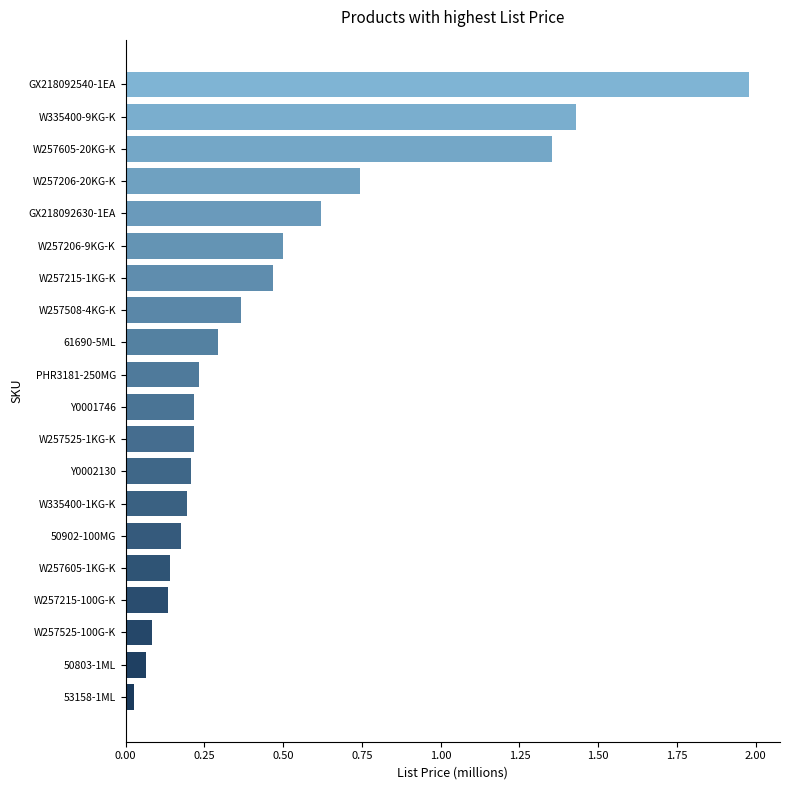

What is the sum of all values?

9.4